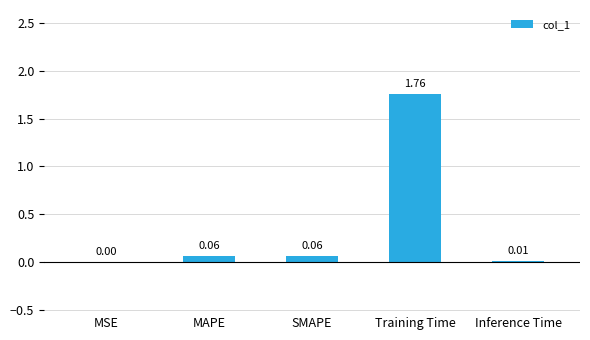

At which category does the chart reach its peak across all series?

Training Time